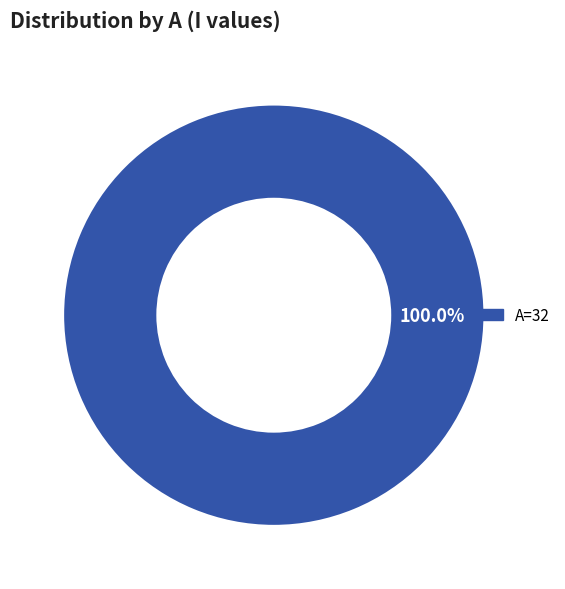

Is there a majority slice in this chart?

Yes